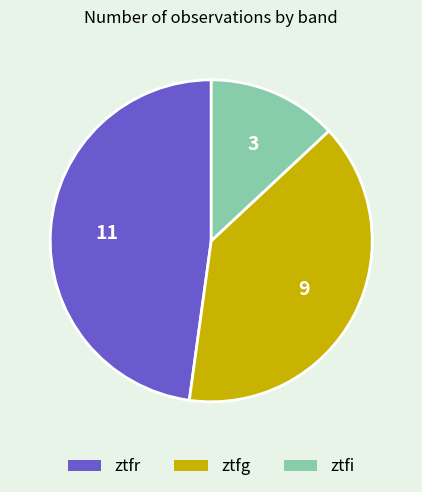

Rank the categories by value from highest to lowest.

ztfr, ztfg, ztfi